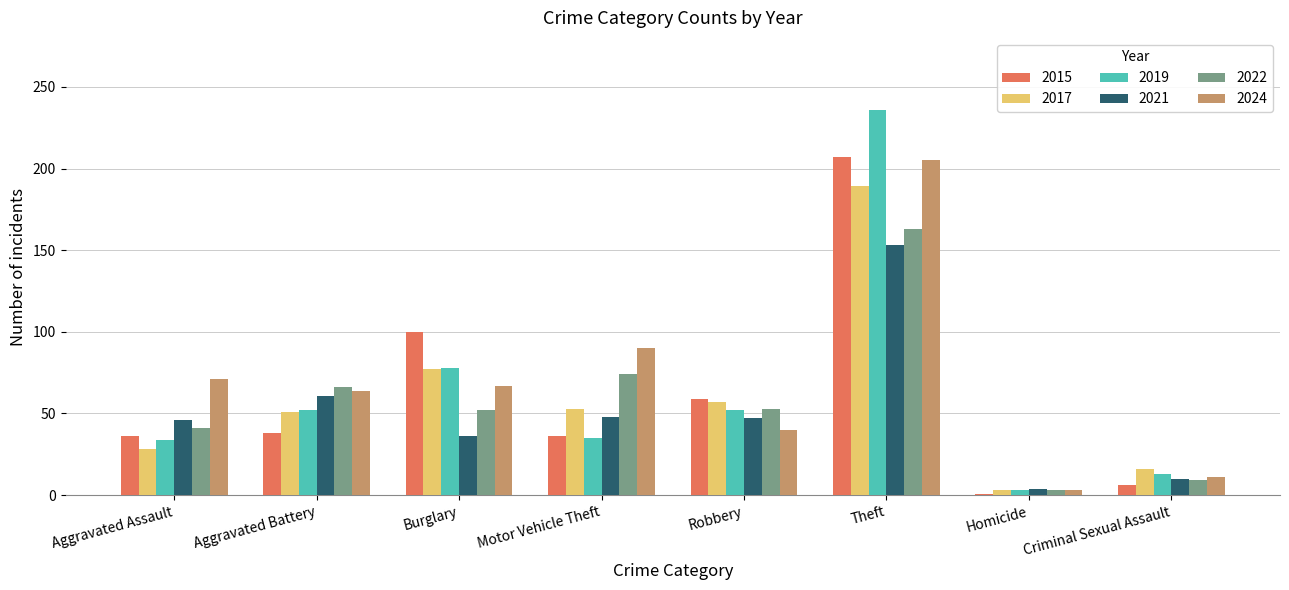

What position from the left is Burglary?

3